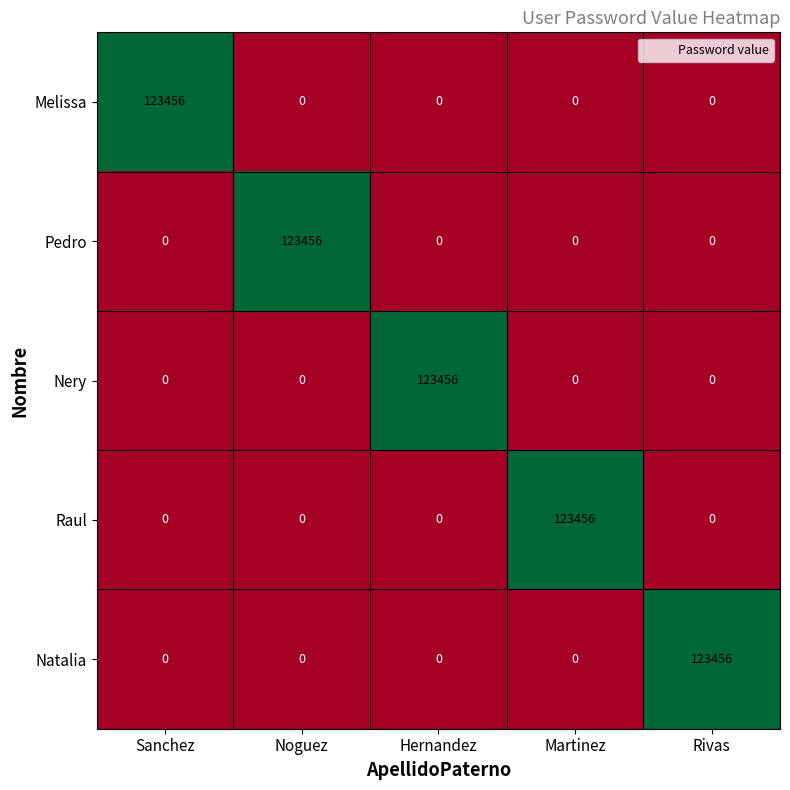

How many categories are shown in the chart?

5